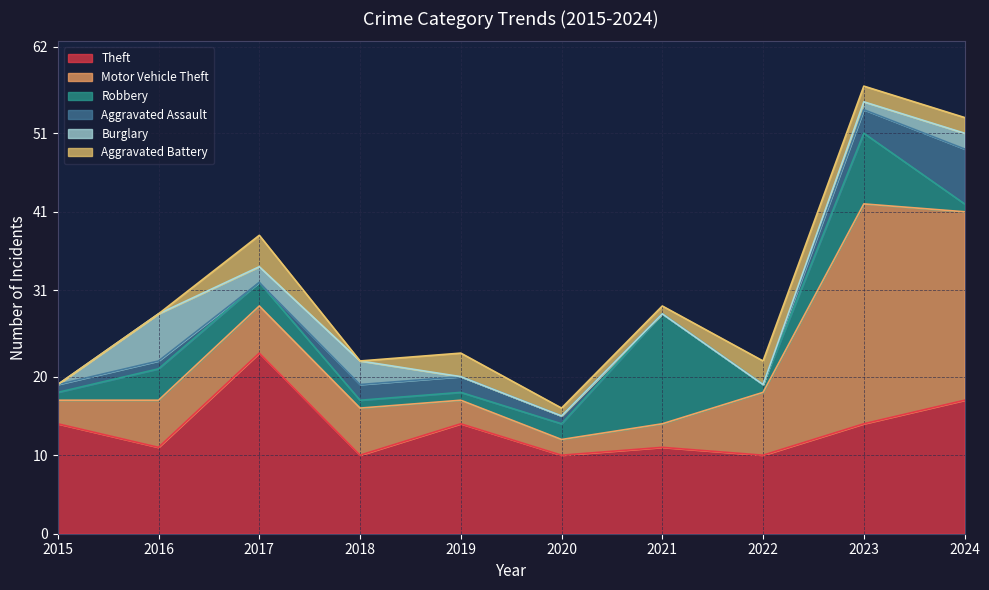

What is the sum of the Aggravated Battery values at 2023 and 2018?

2